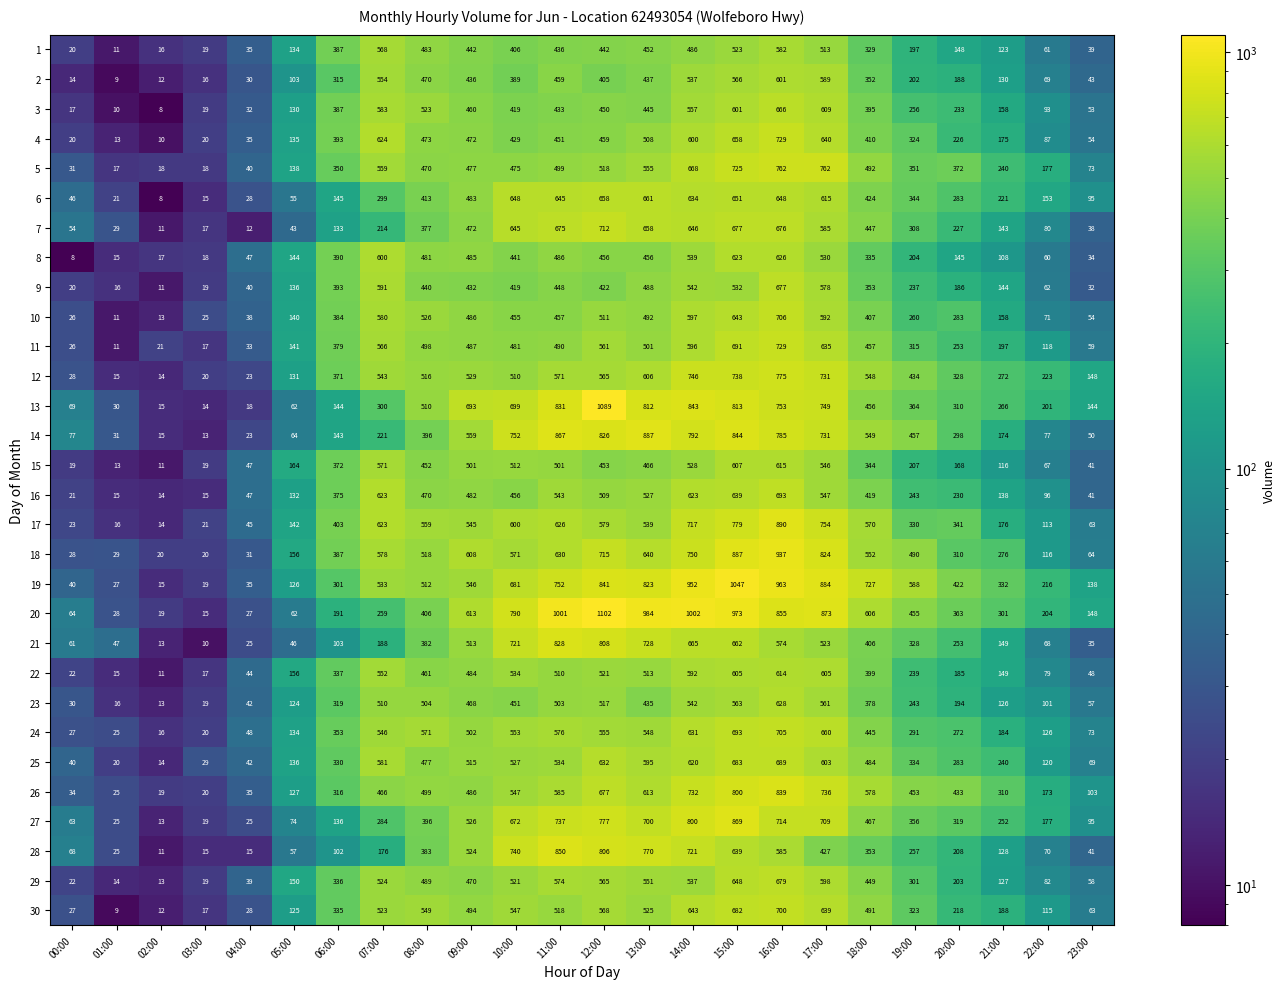

What is the difference between the 5 values at 01:00 and 11:00?

482